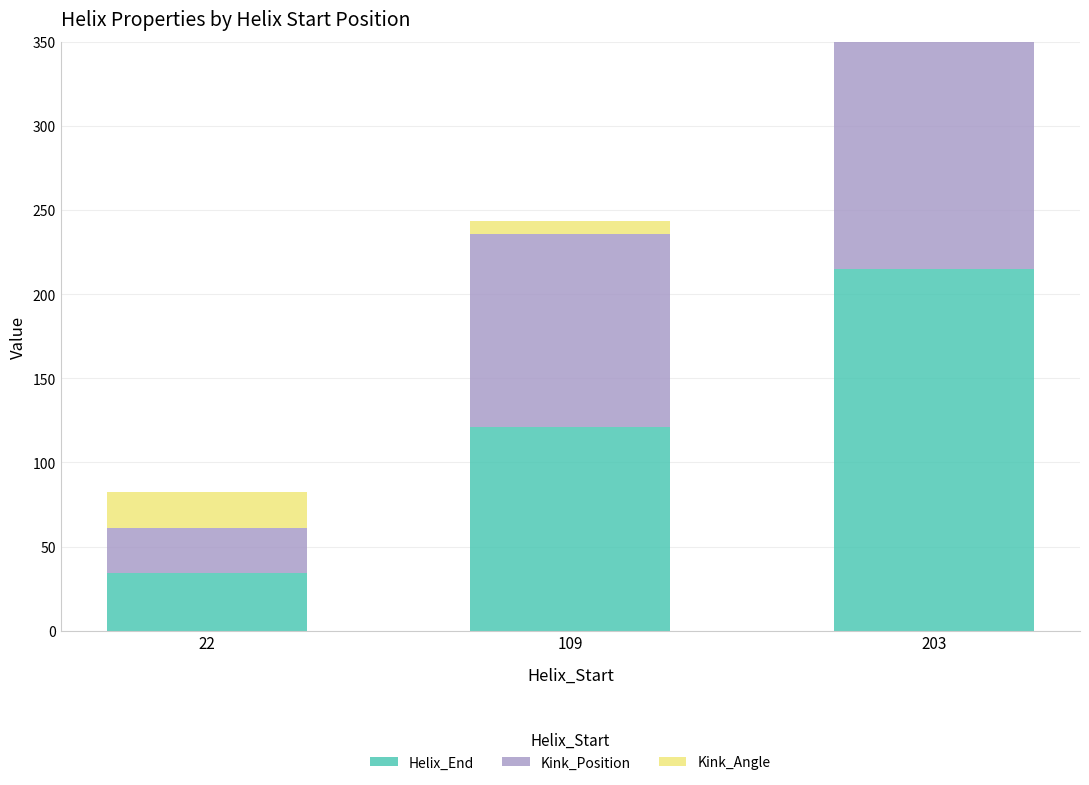

Which series has the largest total across all categories?

Helix_End